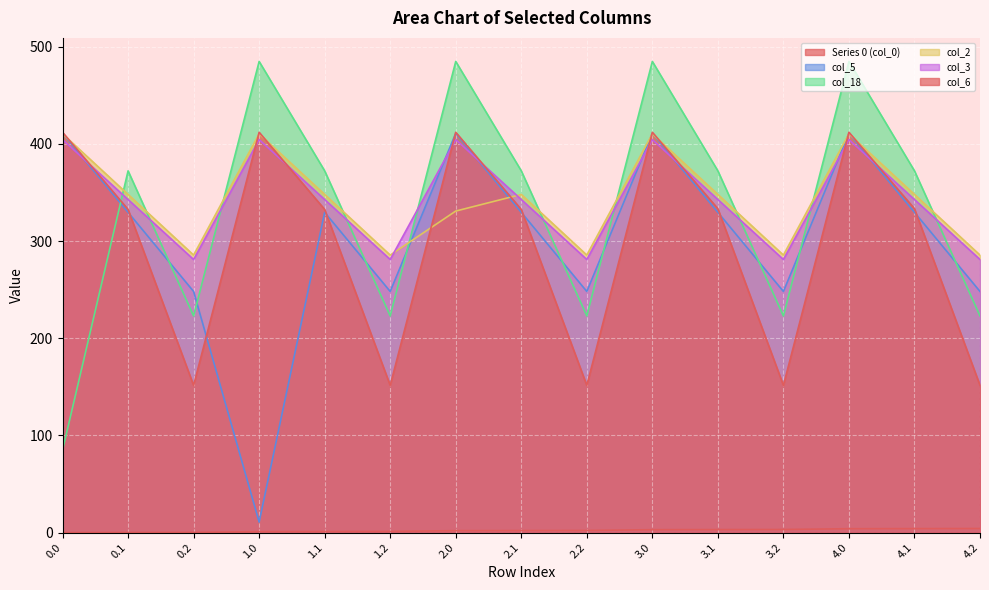

Which series changed the most between 0.1 and 1.2?

col_6